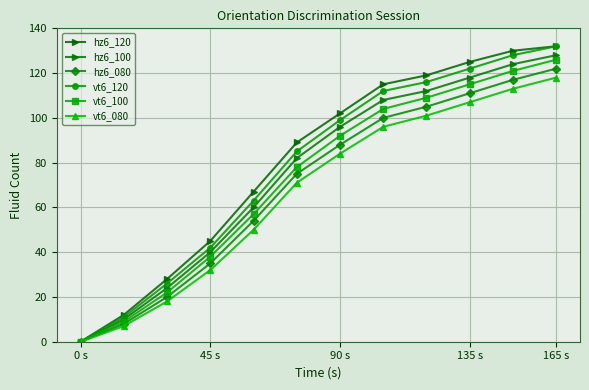

What are all the series names shown in the legend?

hz6_120, hz6_100, hz6_080, vt6_120, vt6_100, vt6_080